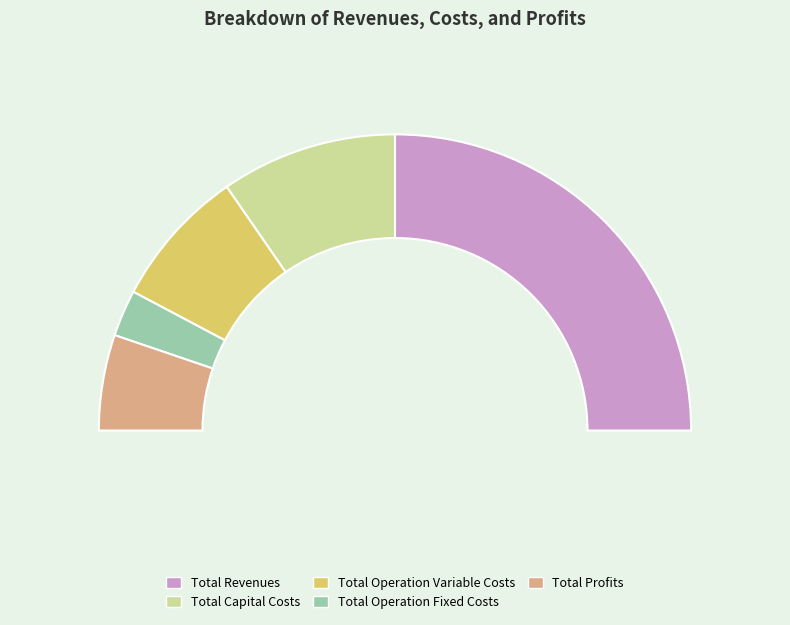

What is the change in value from Total Operation Variable Costs to Total Profits?

-92070.6